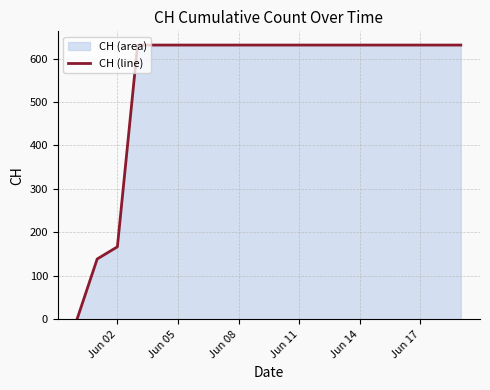

Where is the data nearest to the value 315?

Jun 02